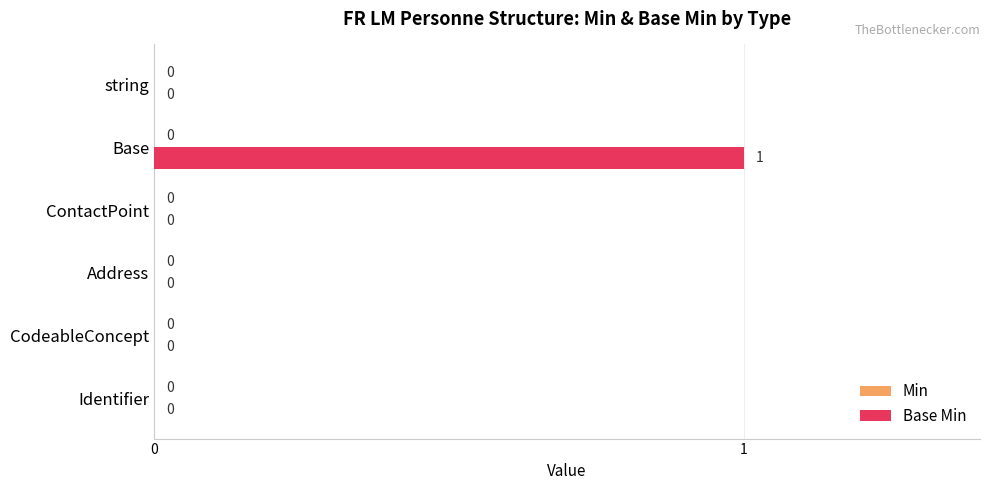

Which category has the highest value across all series?

Base